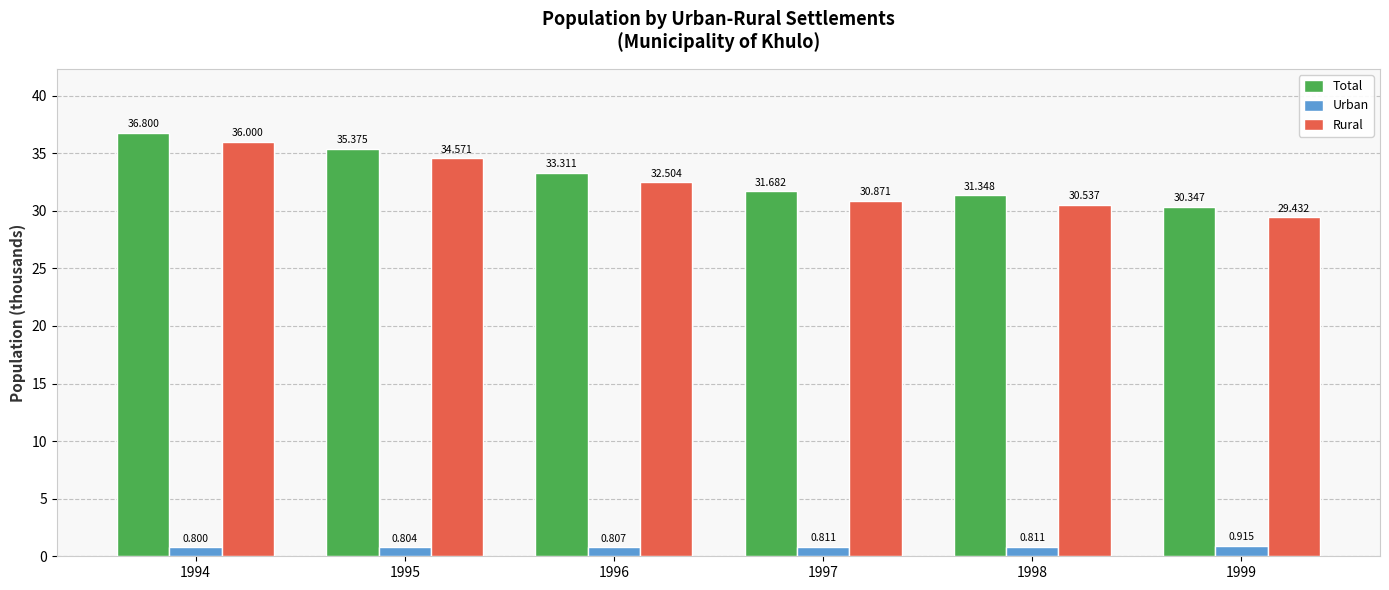

What are all the series names shown in the legend?

Total, Urban, Rural